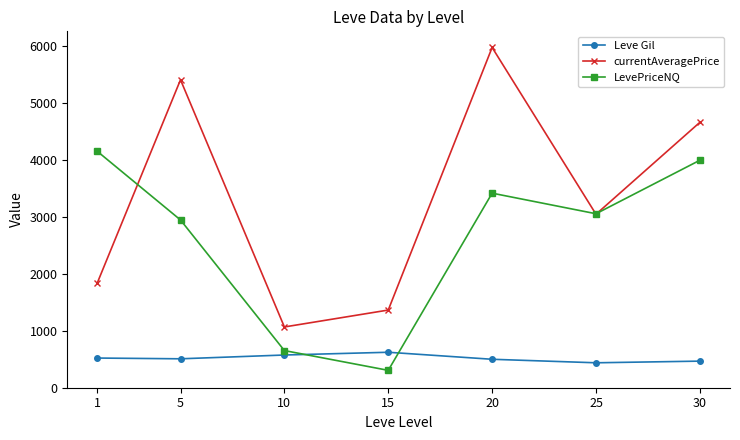

At which category does currentAveragePrice reach its first local peak?

5